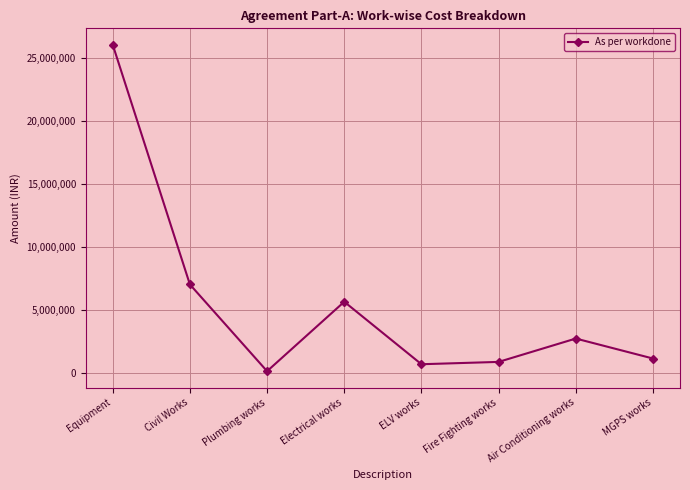

Where does the data first go above 2725391?

Equipment